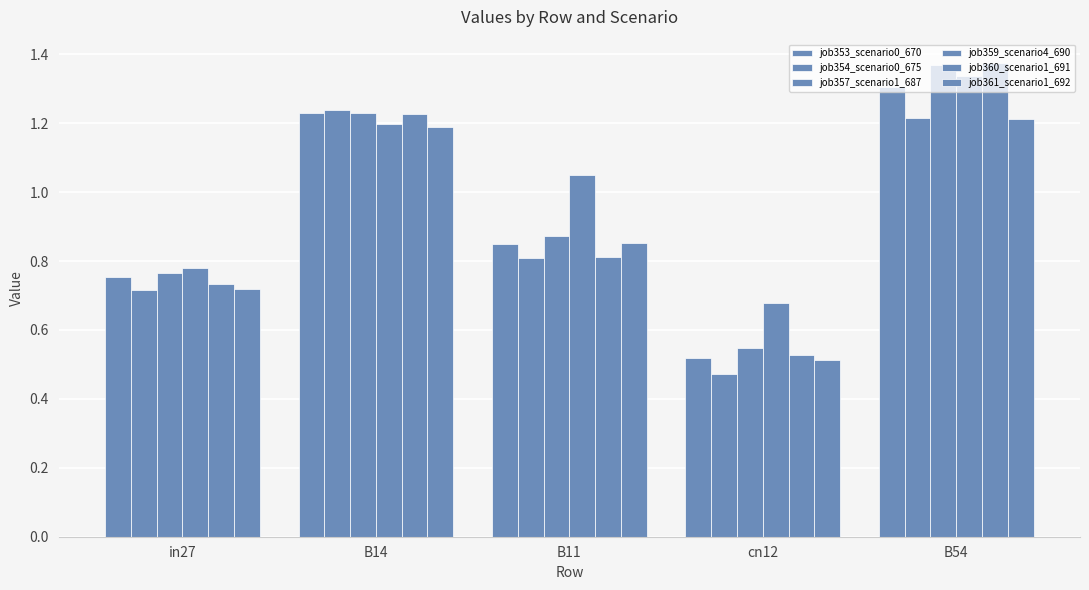

What is the label of the 4th bar from the left?

cn12